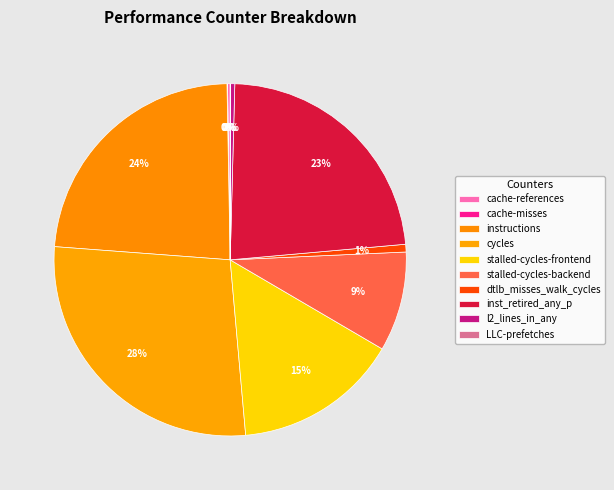

Does any single category account for the majority?

No